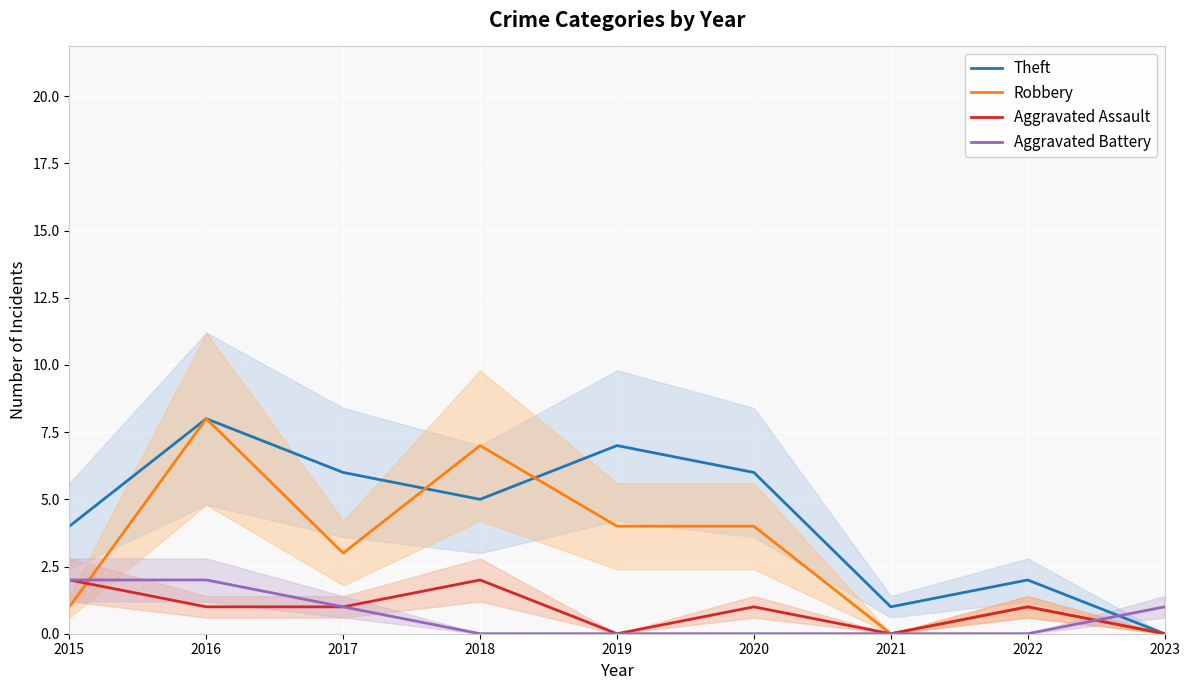

At which category is the sum across all series the highest?

2016